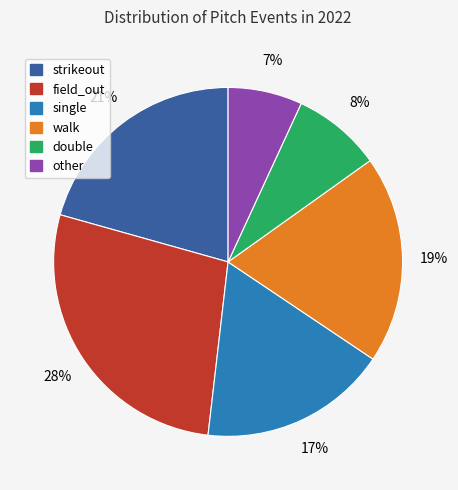

Do double and single together represent more than half of the pie?

No